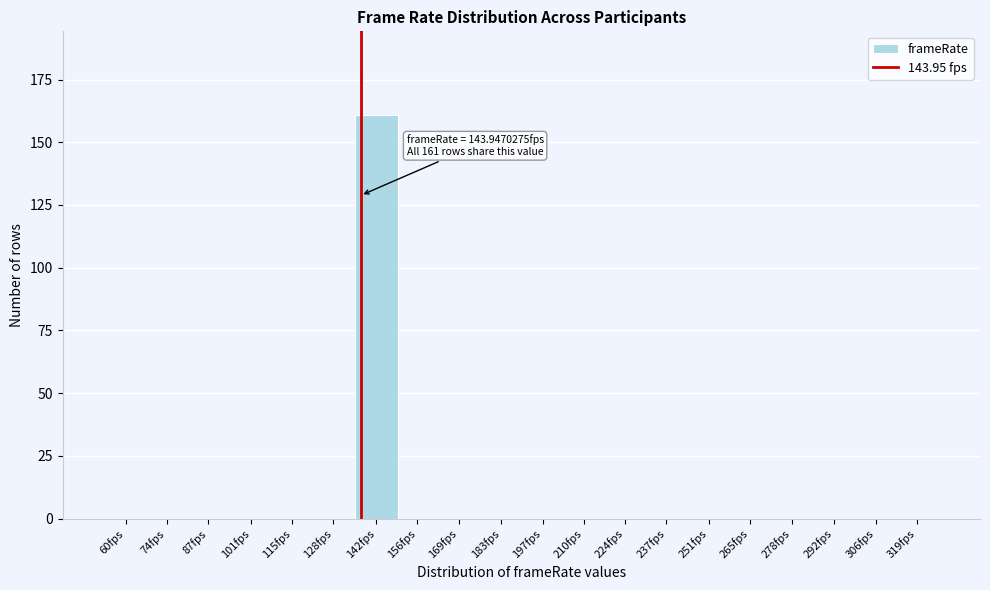

Reading left to right, extract all data points from this chart.

60fps=0	74fps=0	87fps=0	101fps=0	115fps=0	128fps=0	142fps=161	156fps=0	169fps=0	183fps=0	197fps=0	210fps=0	224fps=0	237fps=0	251fps=0	265fps=0	278fps=0	292fps=0	306fps=0	319fps=0